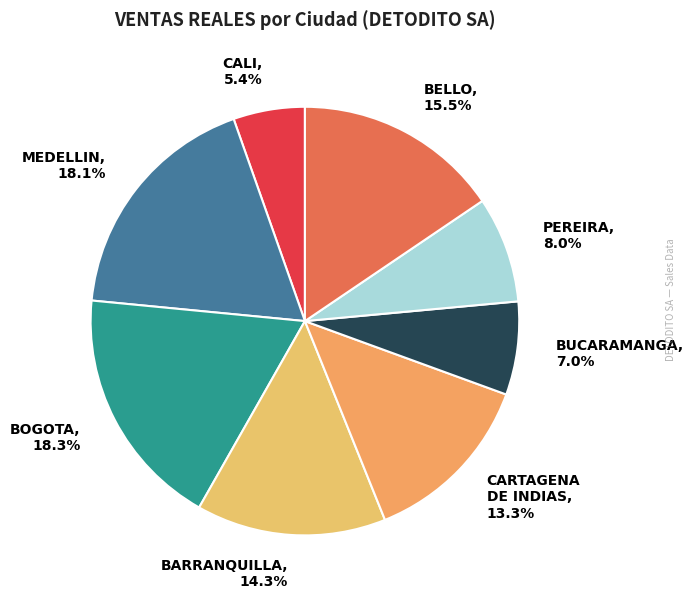

Is it true that BELLO is 30% of the pie?

False